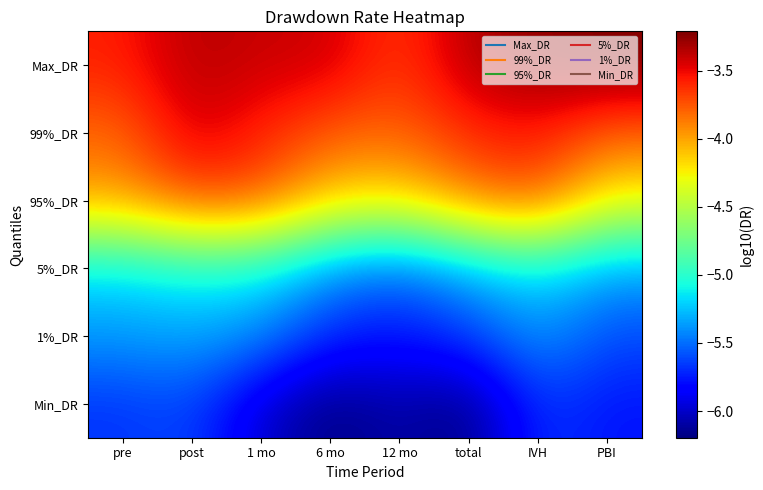

Reading left to right, list all the values displayed in this chart.

Max_DR: pre=-3.6	post=-3.4	1 mo=-3.4	6 mo=-3.4	12 mo=-3.7	total=-3.4	IVH=-3.3	PBI=-3.2
99%_DR: pre=-3.8	post=-3.4	1 mo=-3.6	6 mo=-3.8	12 mo=-3.8	total=-3.6	IVH=-3.5	PBI=-3.8
95%_DR: pre=-4.0	post=-3.7	1 mo=-3.8	6 mo=-4.1	12 mo=-4.2	total=-3.9	IVH=-3.8	PBI=-4.3
5%_DR: pre=-5.2	post=-5.1	1 mo=-5.1	6 mo=-5.4	12 mo=-5.5	total=-5.3	IVH=-5.1	PBI=-5.3
1%_DR: pre=-5.4	post=-5.3	1 mo=-5.4	6 mo=-5.7	12 mo=-5.8	total=-5.6	IVH=-5.4	PBI=-5.6
Min_DR: pre=-5.7	post=-5.6	1 mo=-6.0	6 mo=-6.2	12 mo=-6.1	total=-6.2	IVH=-5.7	PBI=-5.8